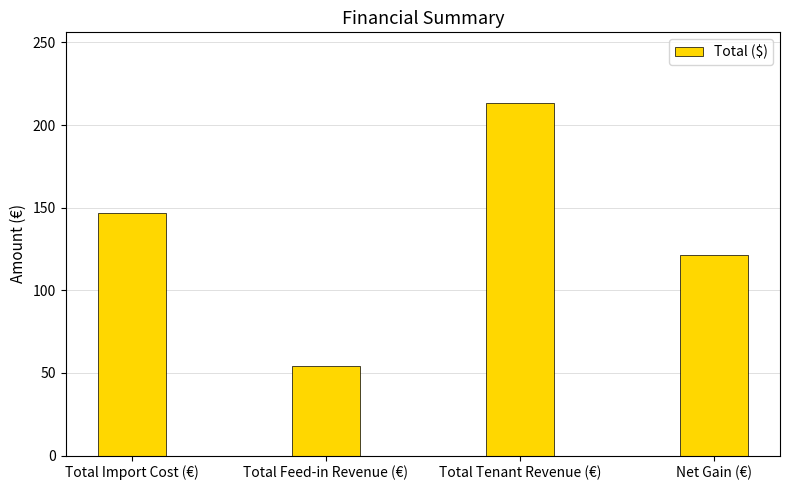

Reading left to right, what are all the values shown in this chart?

146.6	54.5	213.4	121.3